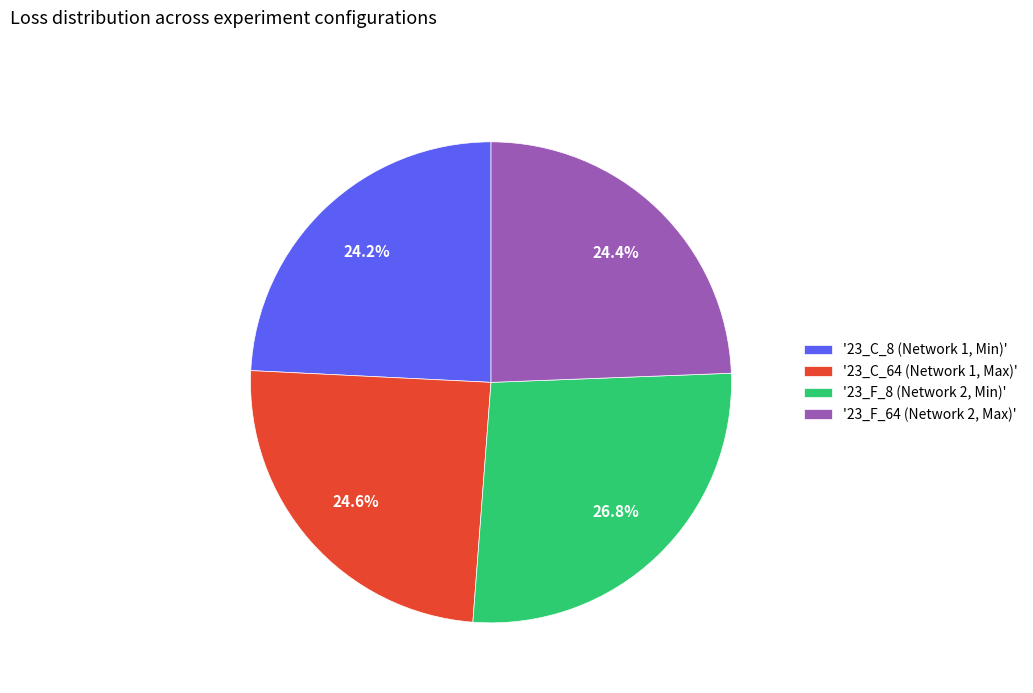

Between '23_F_8 (Network 2, Min)' and '23_C_8 (Network 1, Min)', which is larger?

'23_F_8 (Network 2, Min)'